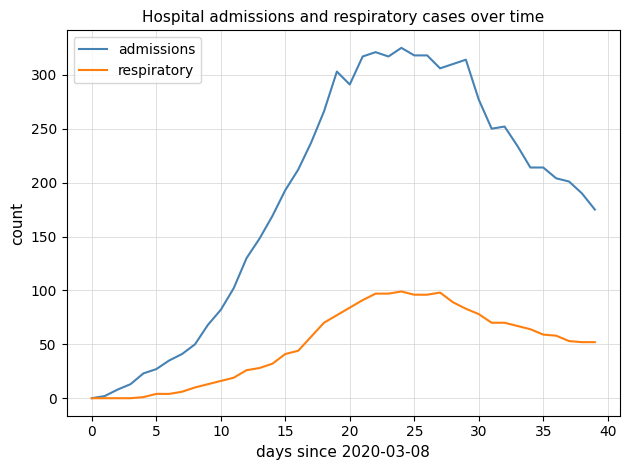

Which series has the largest range (max minus min)?

admissions